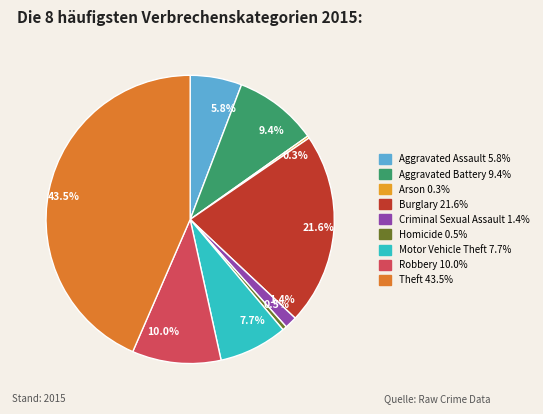

Does 1.4% account for over 50% of the chart?

No